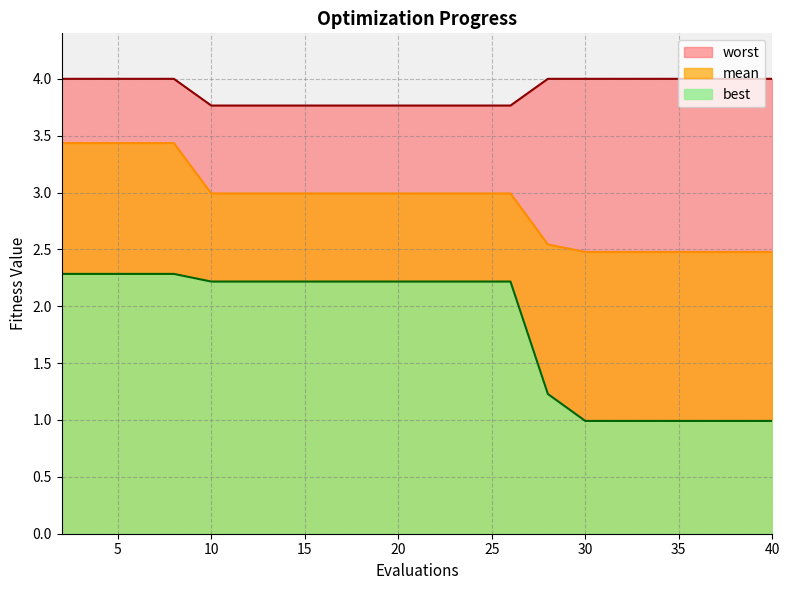

Read the best value at 2.

2.3